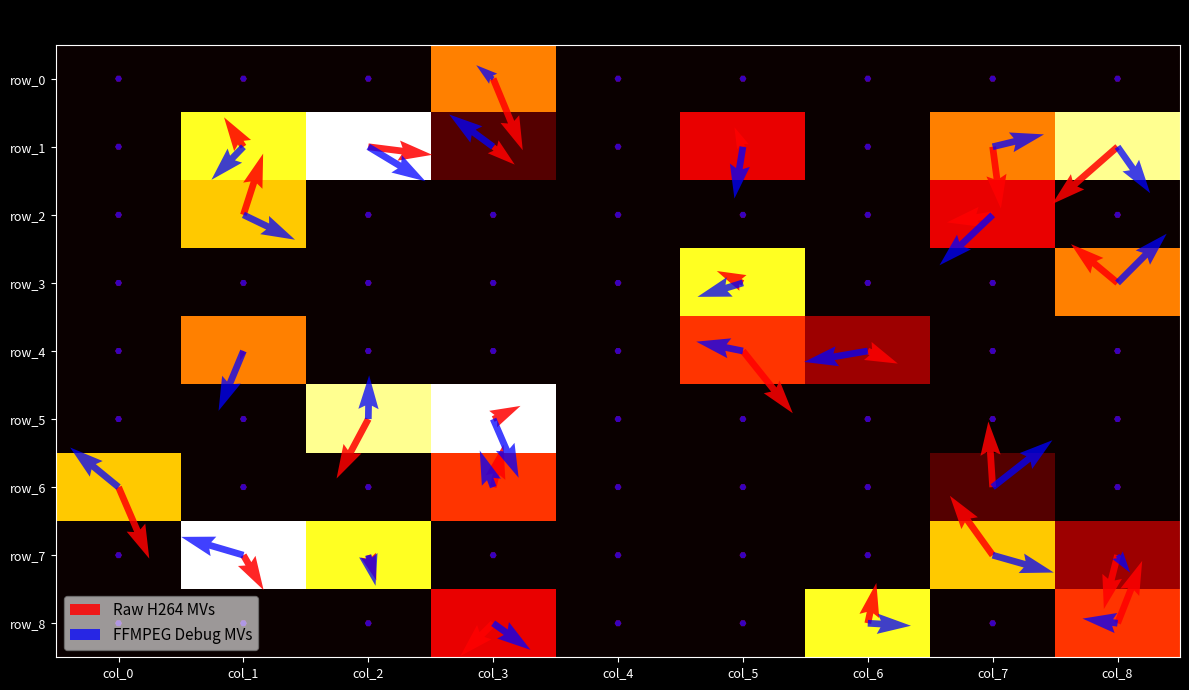

What is the total value across all series at col_8?

19